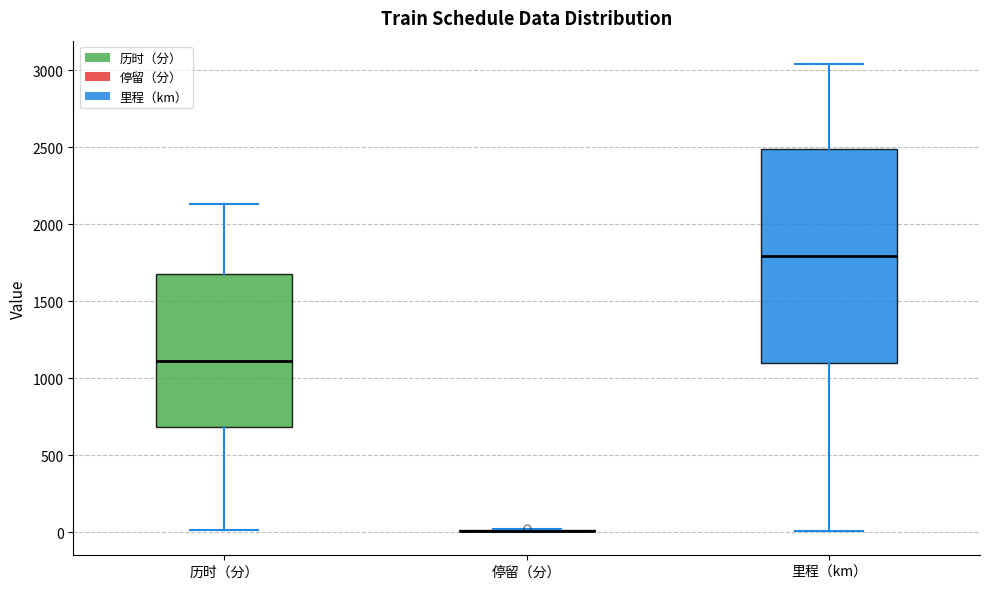

Reading left to right, transcribe this box plot: for each box, give where its median line is, the range the box spans, and where its two whiskers end, as read against the y-axis. The values are not printed on the chart, so give them approximately, as read against the axis.

历时（分）: median 1100, box 700 to 1700, whiskers 0 to 2150
停留（分）: box collapsed to a line at 0, whiskers 0 to 0
里程（km）: median 1800, box 1100 to 2500, whiskers 0 to 3050